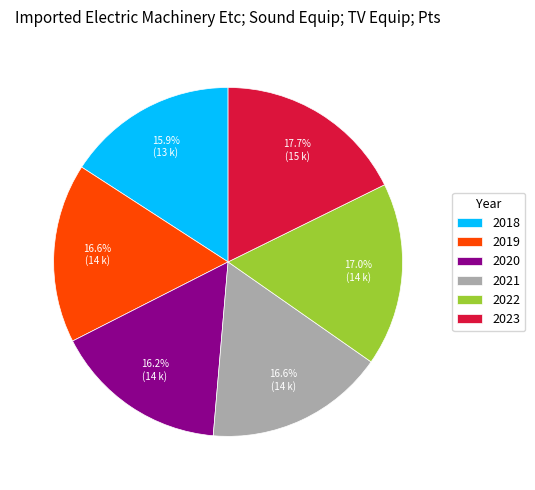

To the nearest percent, what is the difference between the largest and smallest slice percentages?

2%